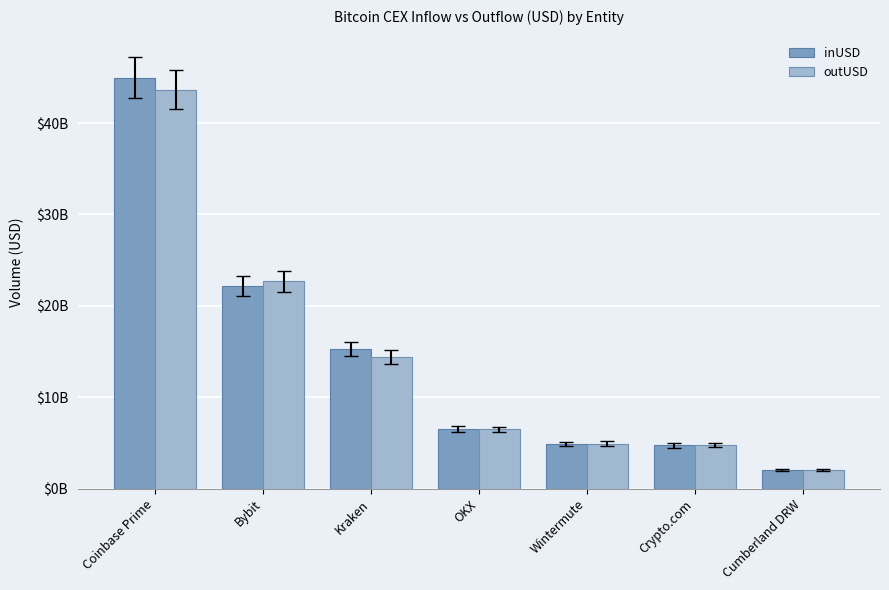

Are the bars grouped side by side (vs. stacked)?

Yes